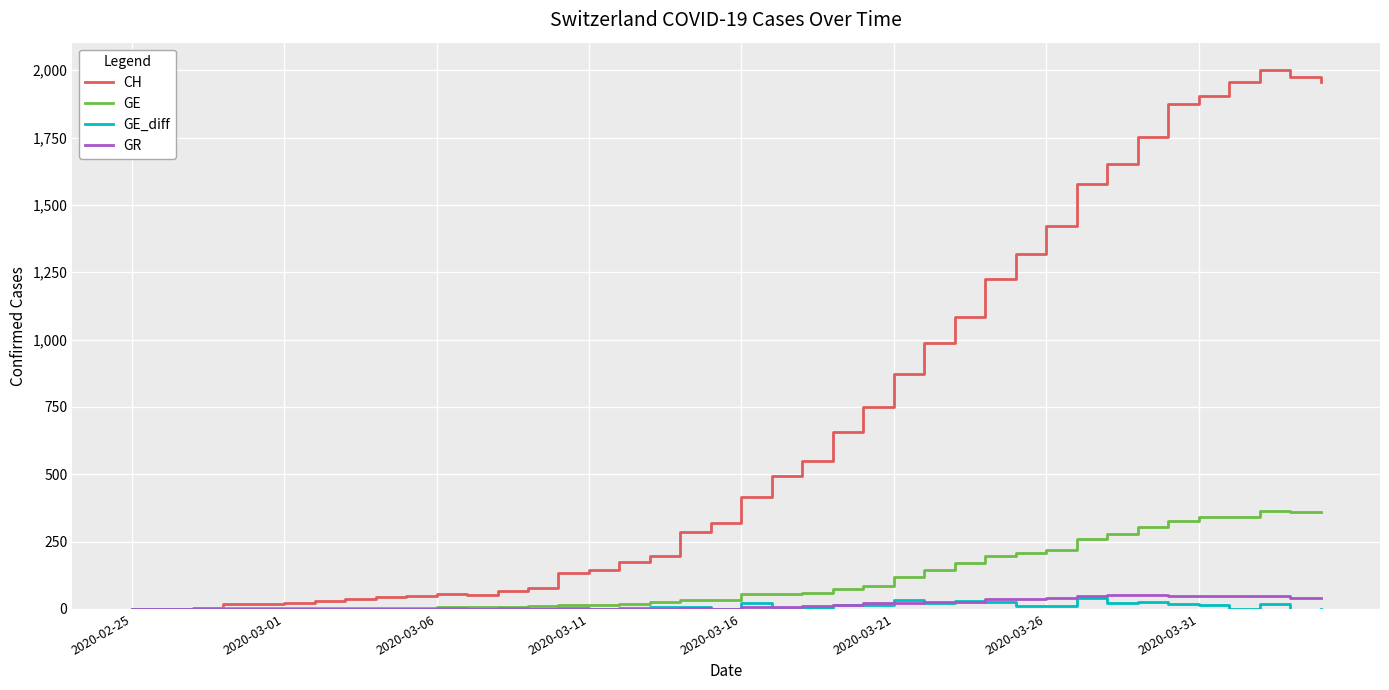

What is the maximum value shown in the chart?

2002